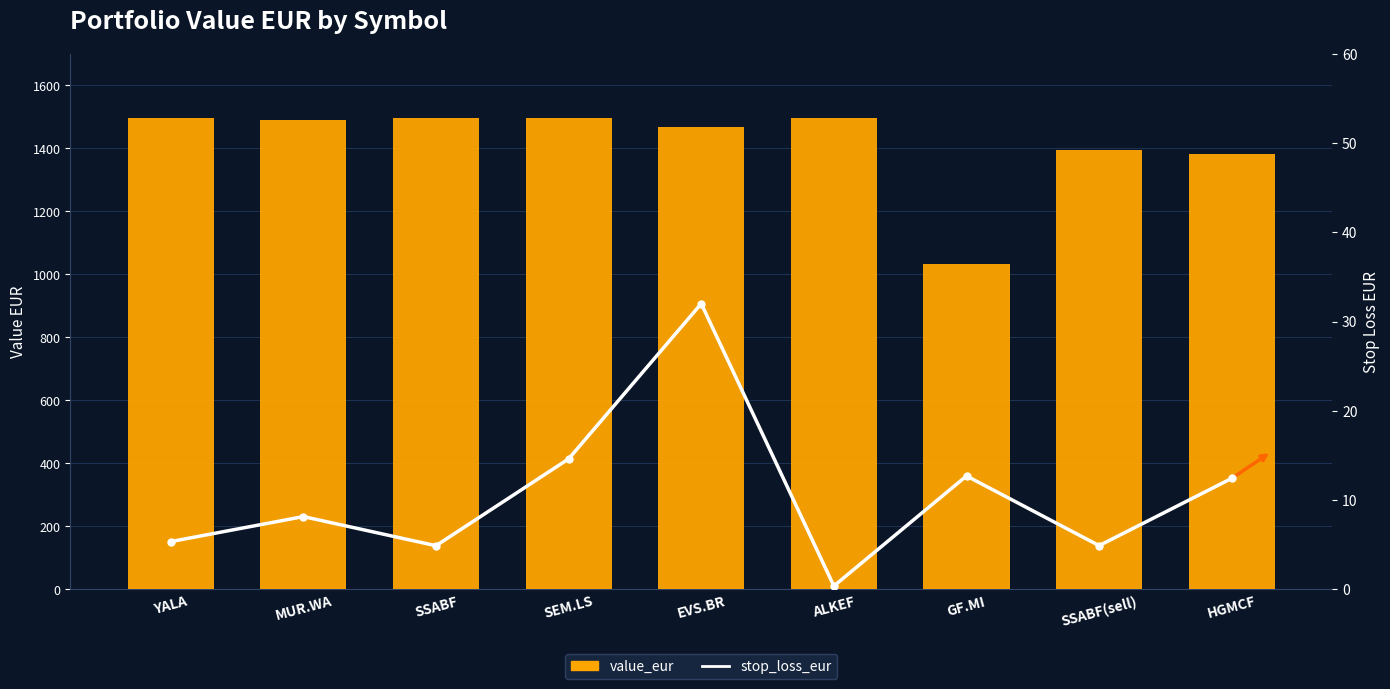

True or false: value_eur has a value of 1488.5 at MUR.WA.

True